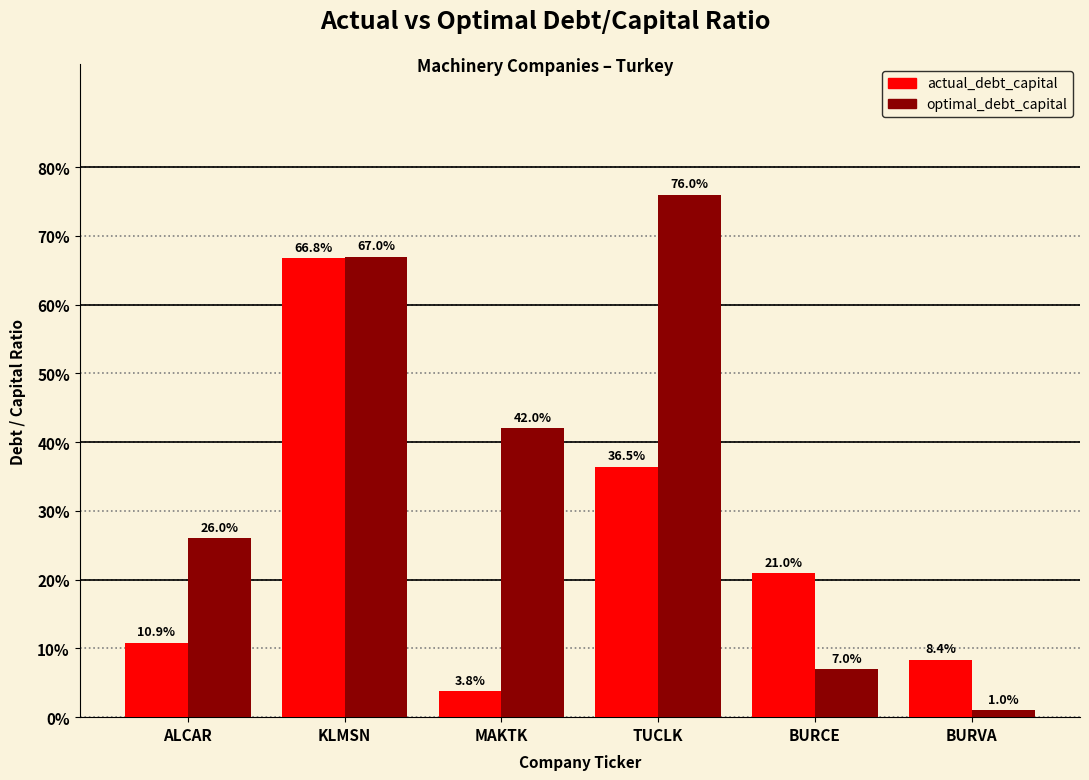

Does the chart contain stacked bars?

No